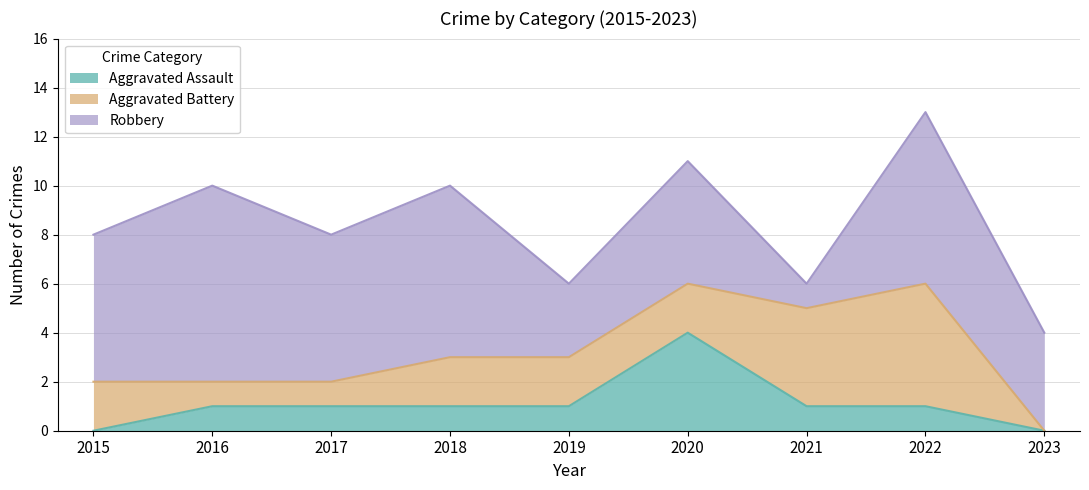

True or false: Robbery has a value of 3 at 2023.

False